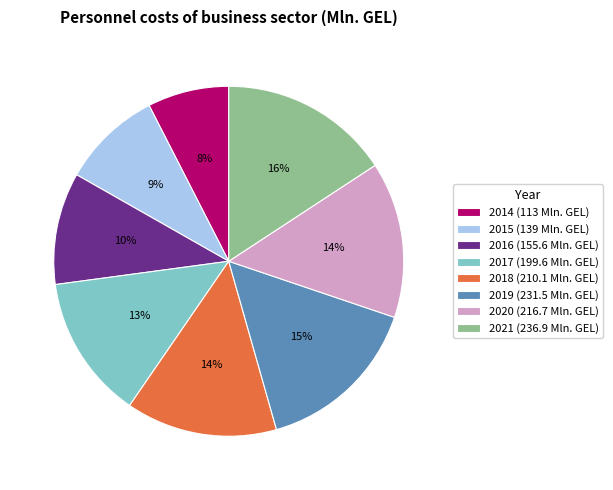

To the nearest percent, what is the difference between the largest and smallest slice percentages?

8%